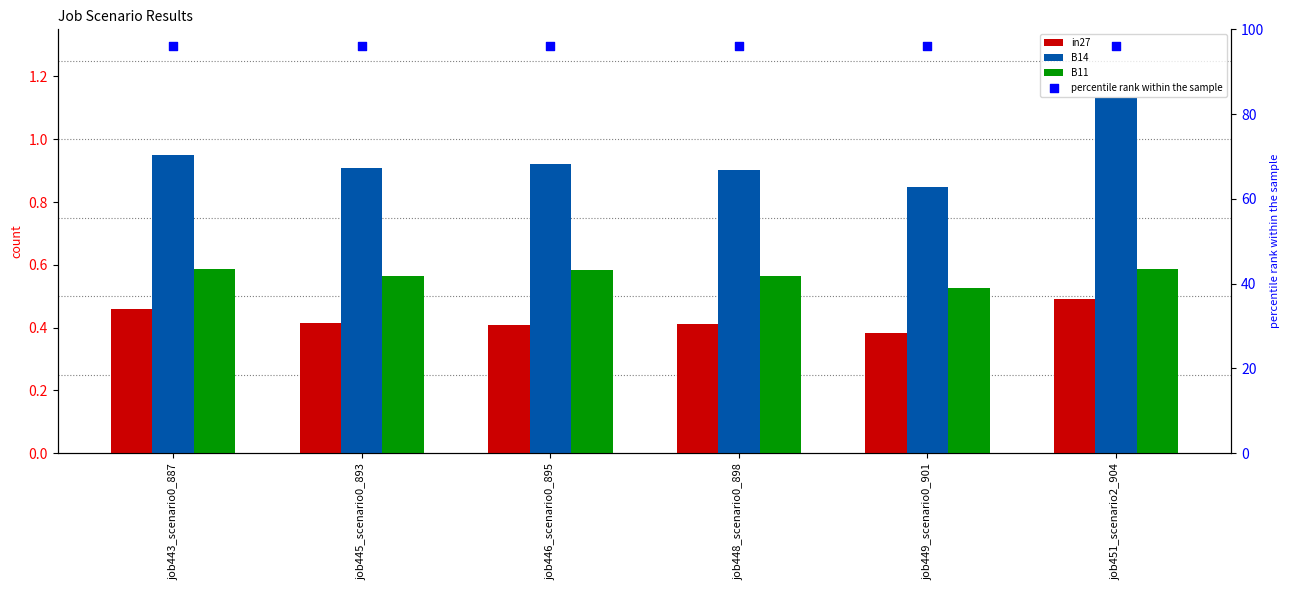

At which category is the sum across all series the highest?

job451_scenario2_904